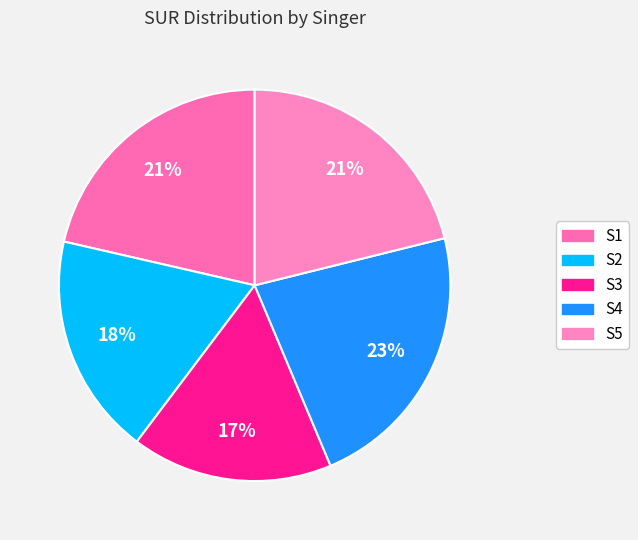

Rank the categories by value from lowest to highest.

S3, S2, S5, S1, S4